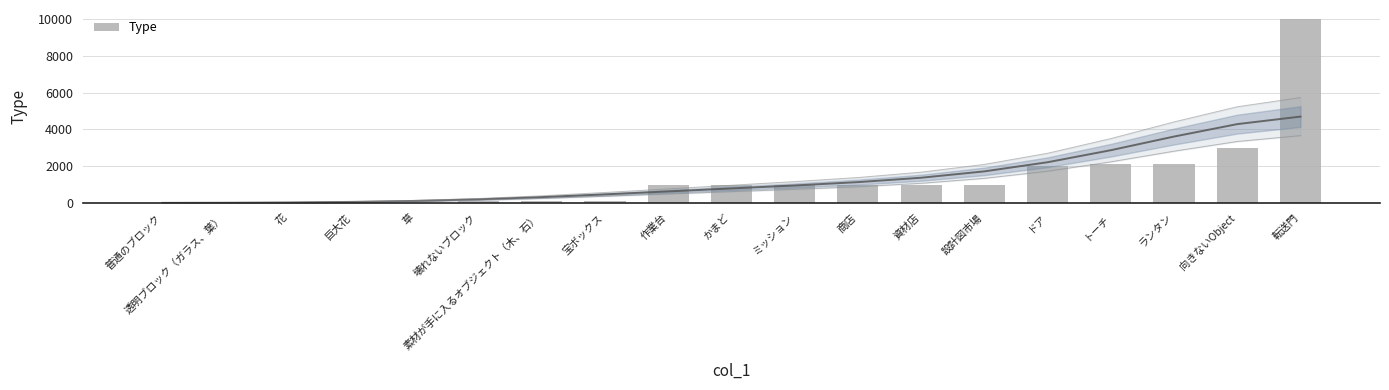

What is the average value?

1344